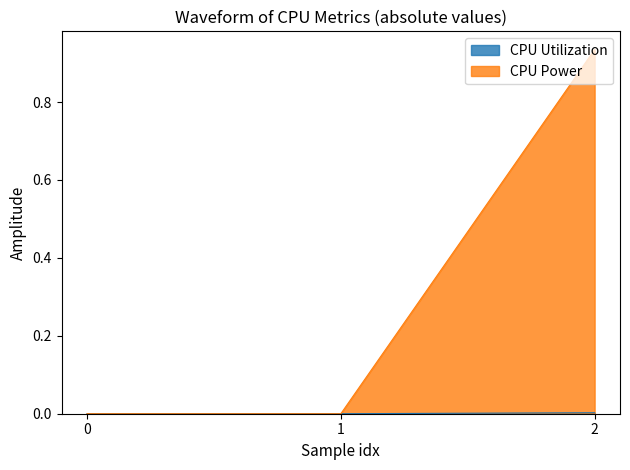

The CPU Power series shows 1.3 at 2. True or false?

False